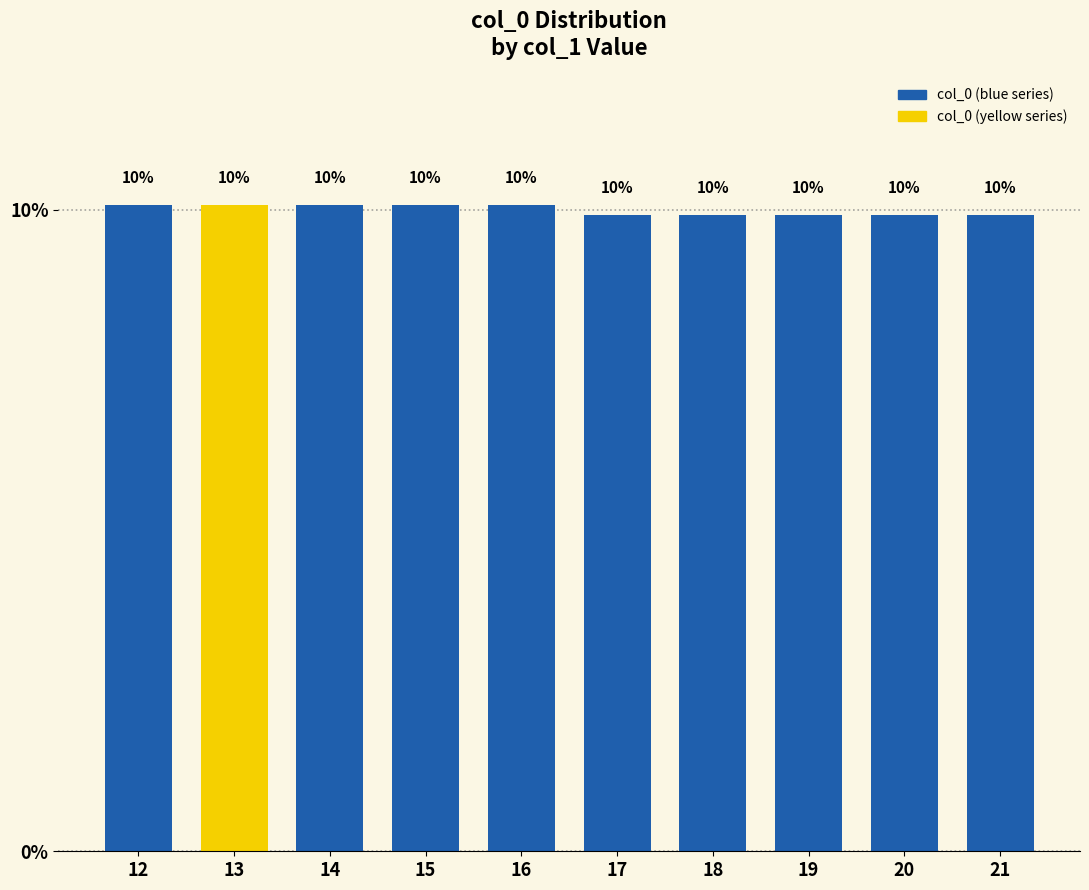

Does the chart contain any negative values?

No